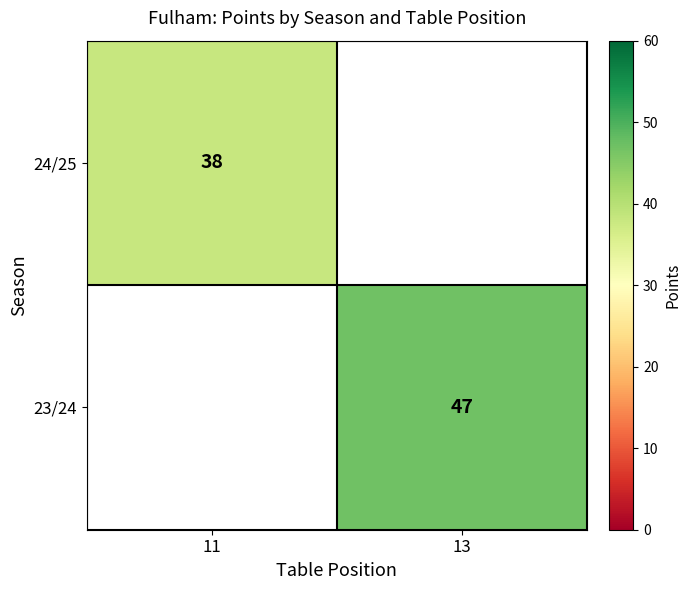

Is it true that 24/25 equals 12.2 at 11?

False